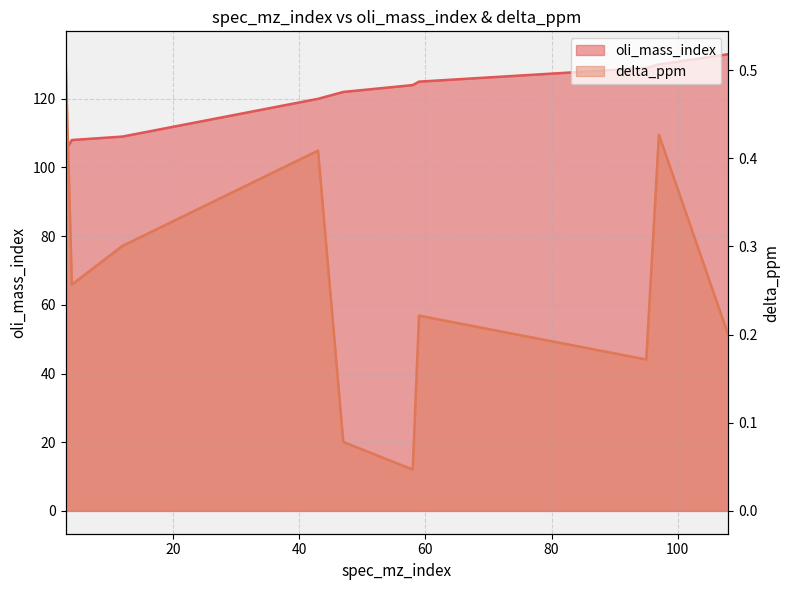

Does the chart display data point markers on the line(s)?

No